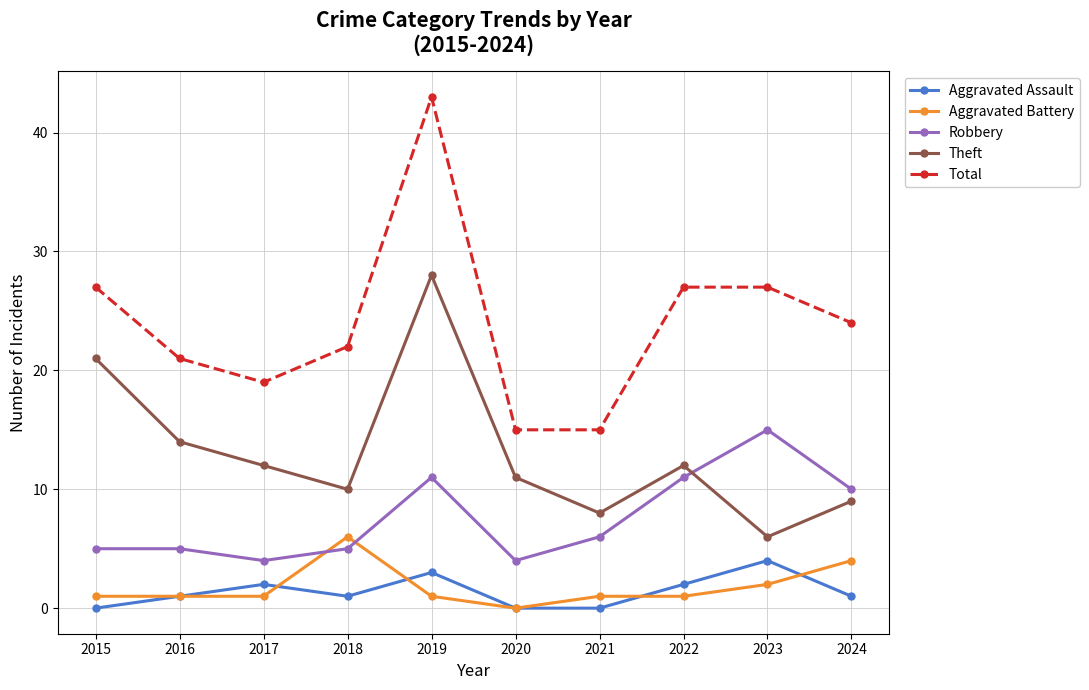

At how many categories does at least one series exceed 33?

1